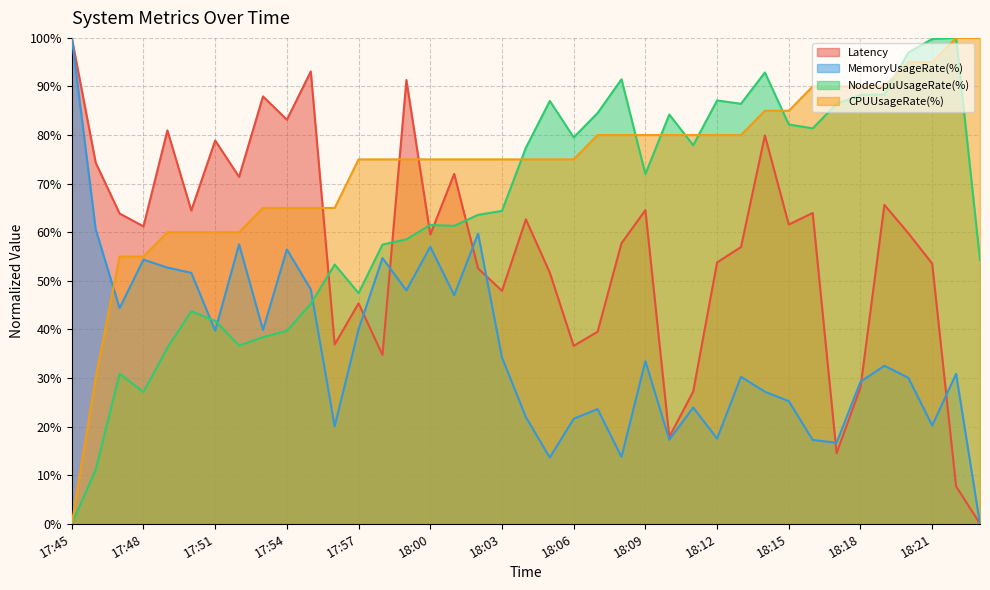

How many values in NodeCpuUsageRate(%) are above zero?

38